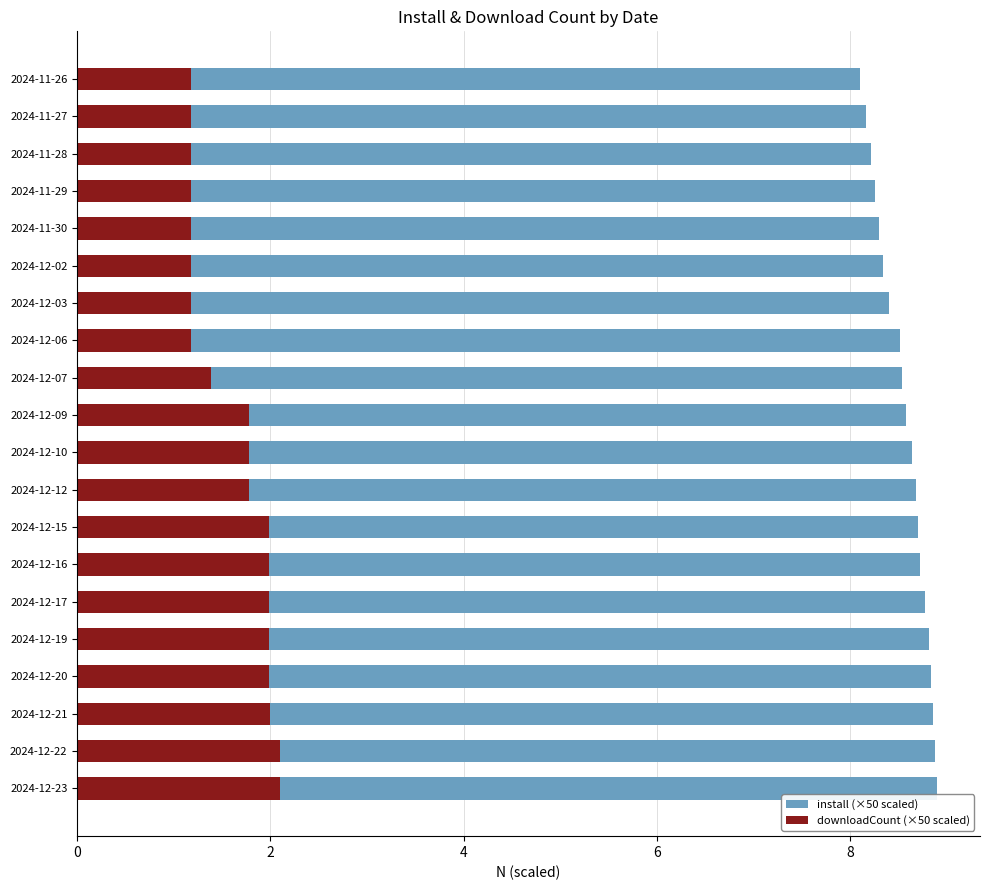

The value of downloadCount (×50 scaled) at 2024-12-09 is 2.5. True or false?

False